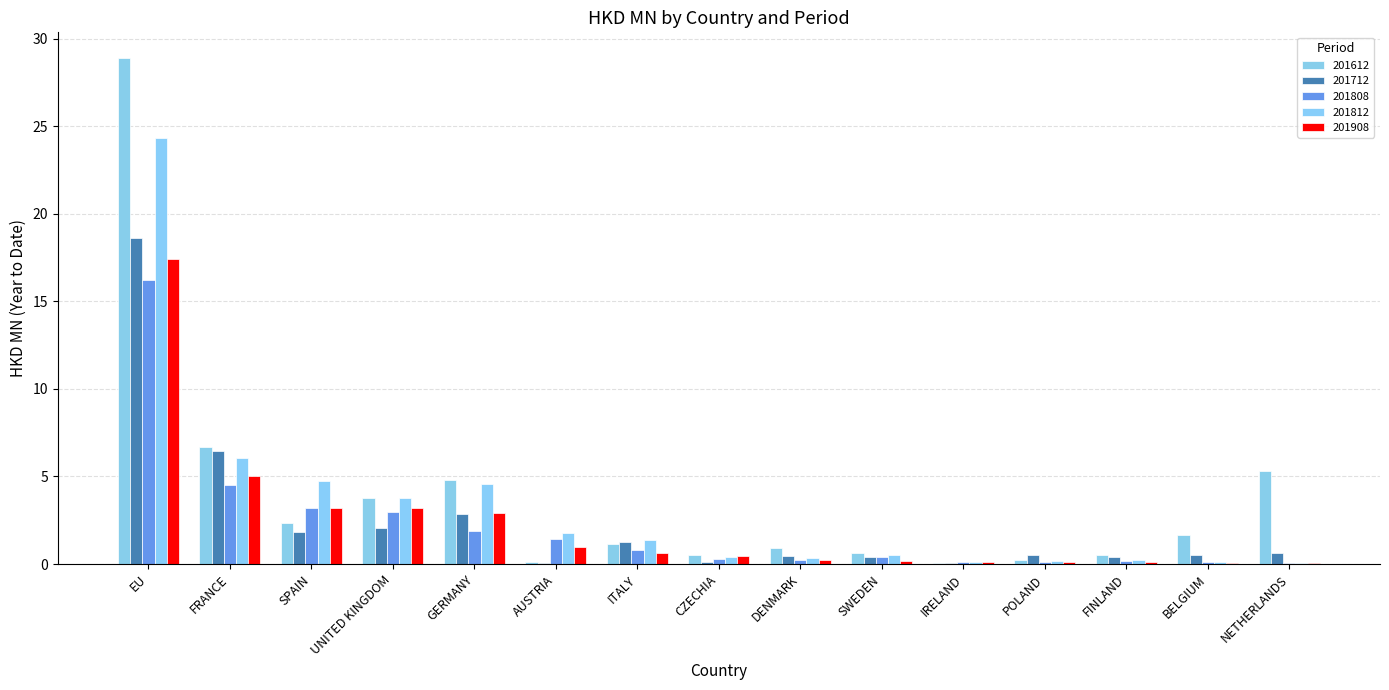

The 201808 series shows 3.2 at SPAIN. True or false?

True